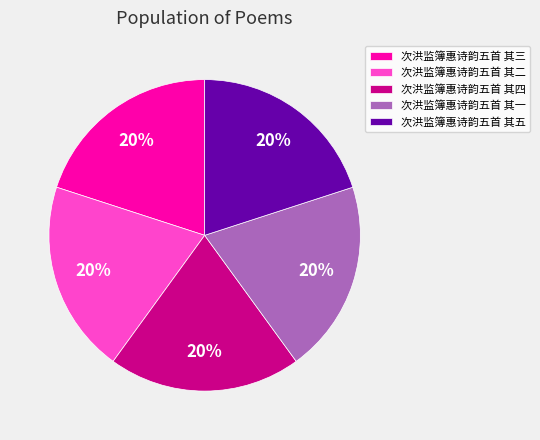

Do 次洪监簿惠诗韵五首 其五 and 次洪监簿惠诗韵五首 其四 together represent more than half of the pie?

No